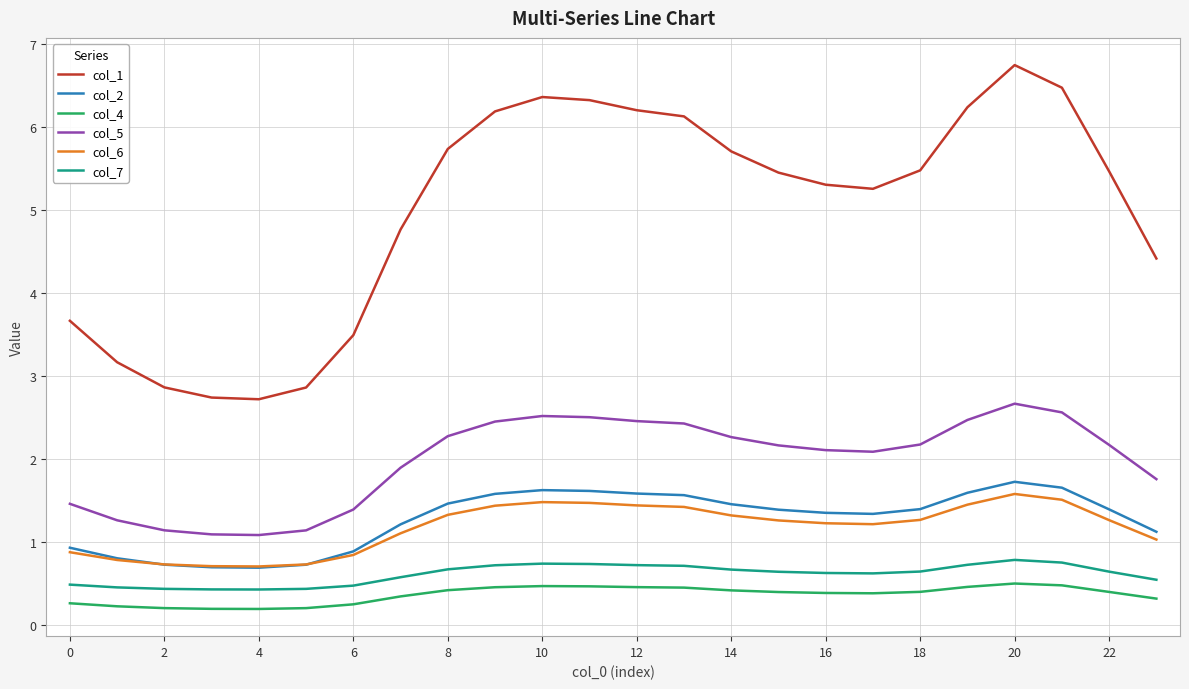

Count the number of data series in this chart.

6